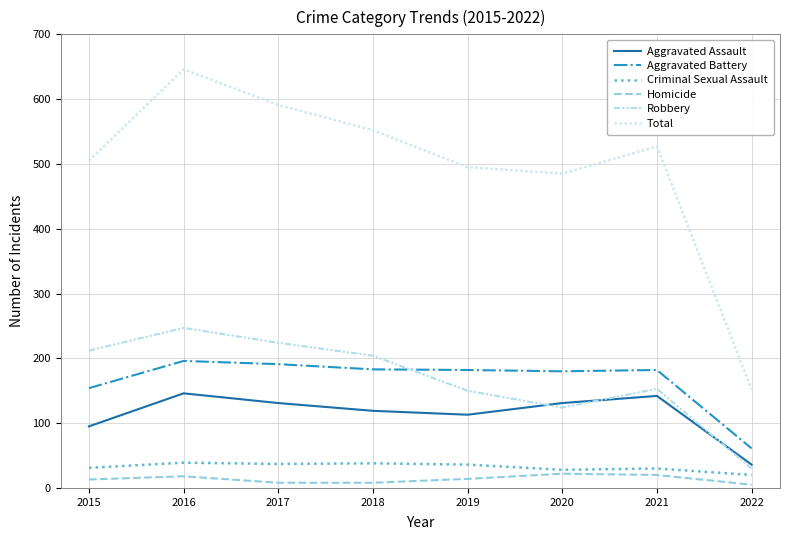

What is the spread (max minus min) of values at 2017?

583